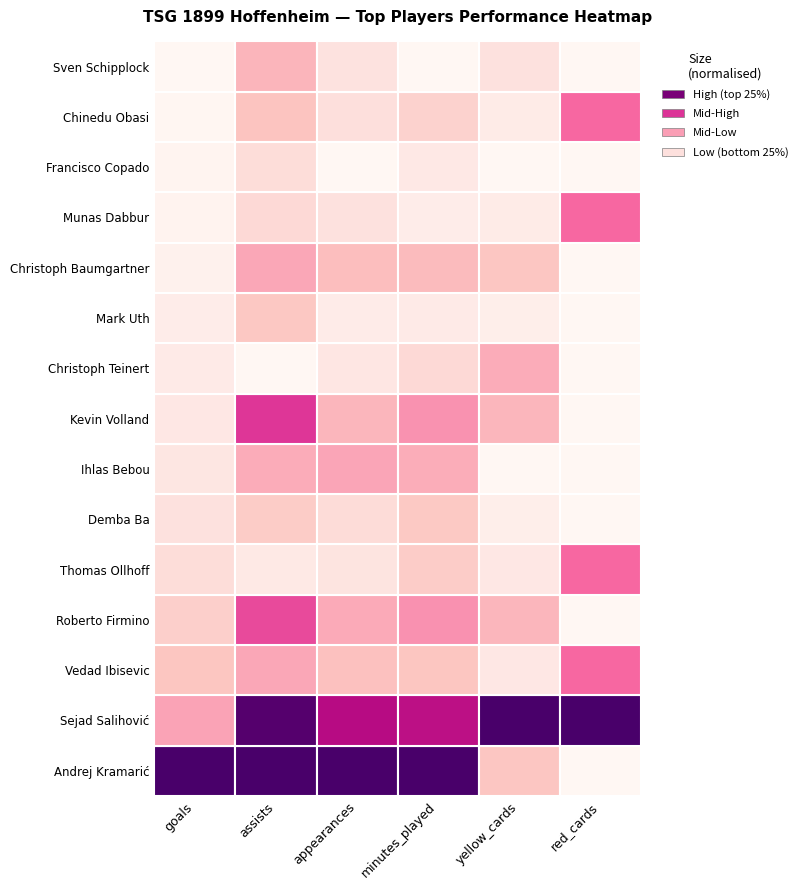

Which series has the largest total across all categories?

Andrej Kramarić